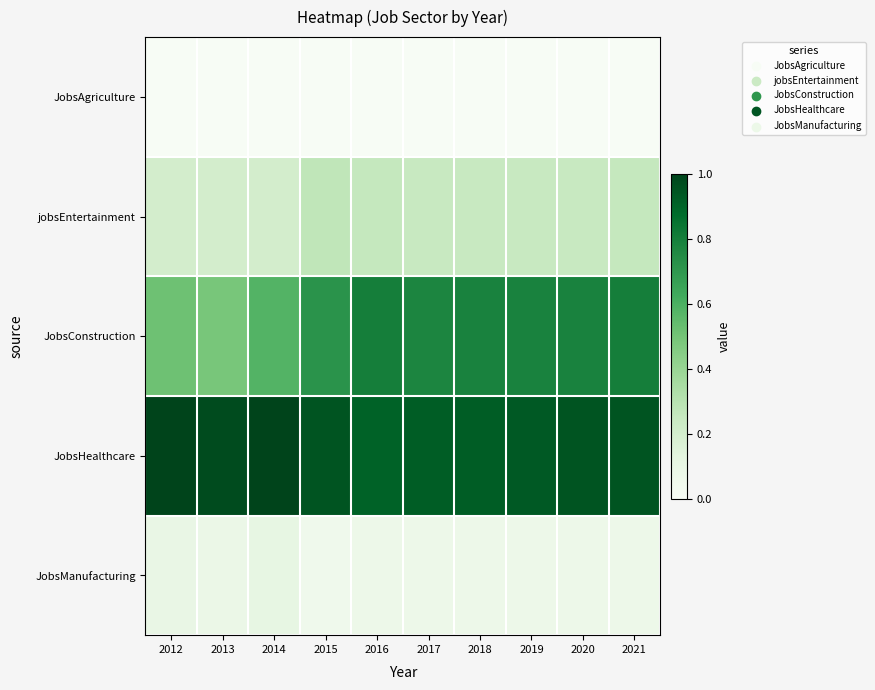

Which series has the largest total across all categories?

JobsHealthcare